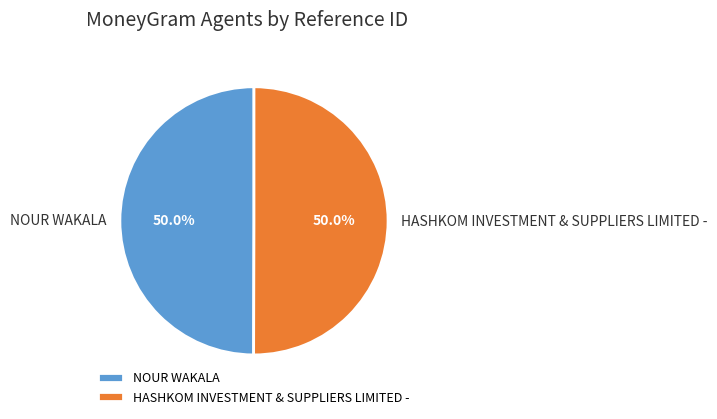

What is the ratio of the value at NOUR WAKALA to the value at HASHKOM INVESTMENT & SUPPLIERS LIMITED -?

1.0